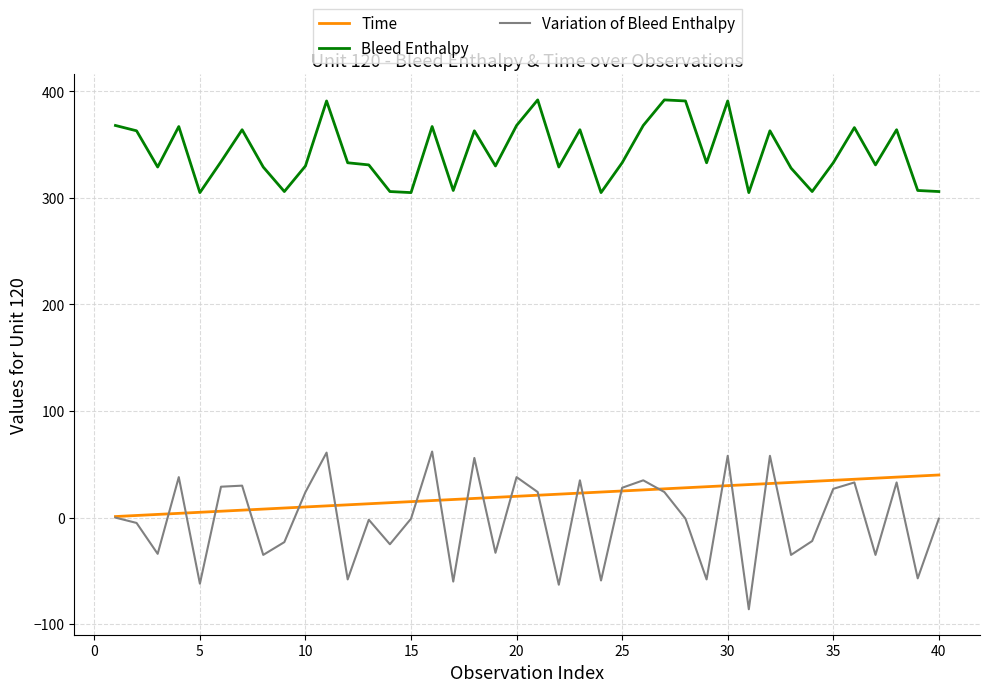

Which series has the widest spread of values?

Variation of Bleed Enthalpy